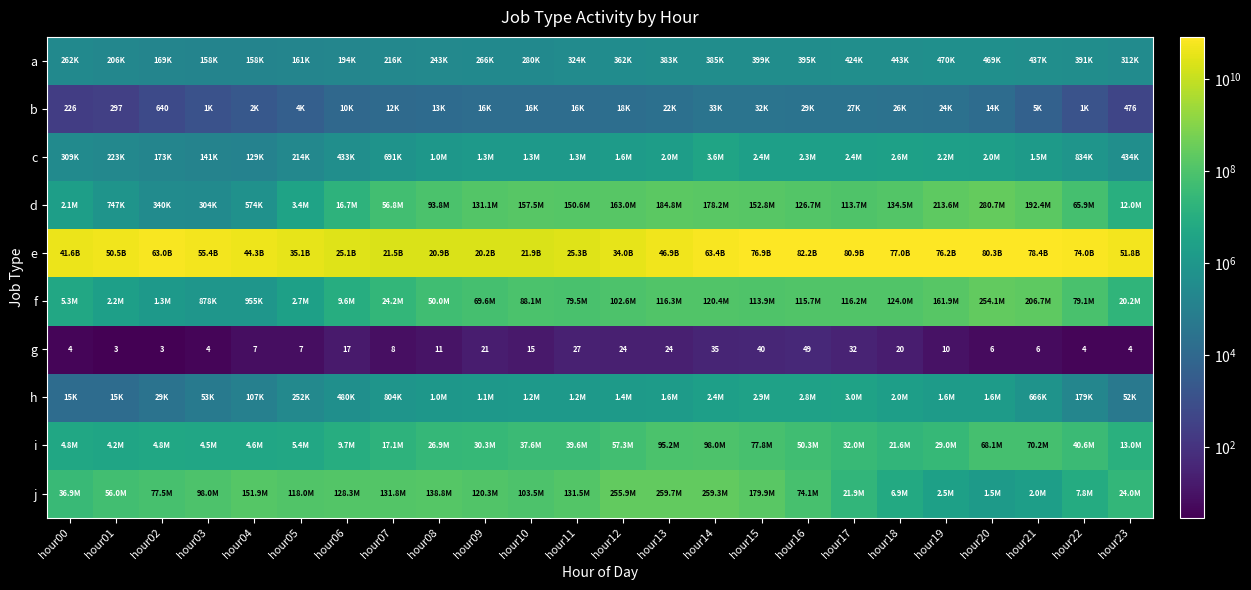

At which category is the sum across all series the highest?

hour16